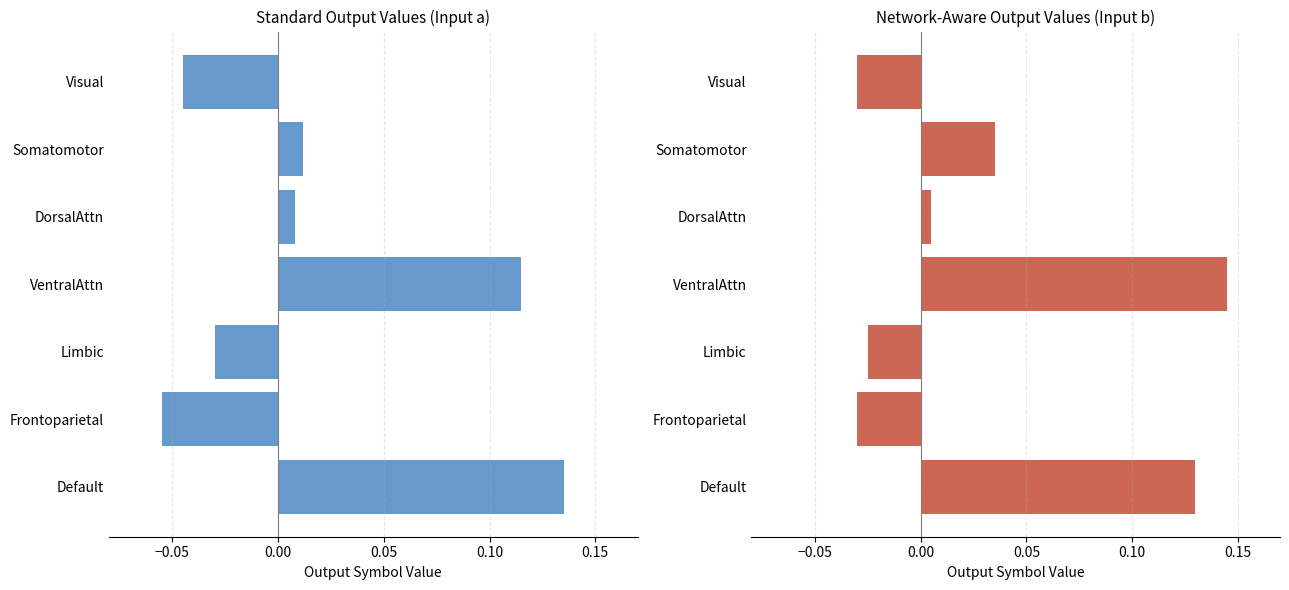

The value at Somatomotor is 0.1. True or false?

False